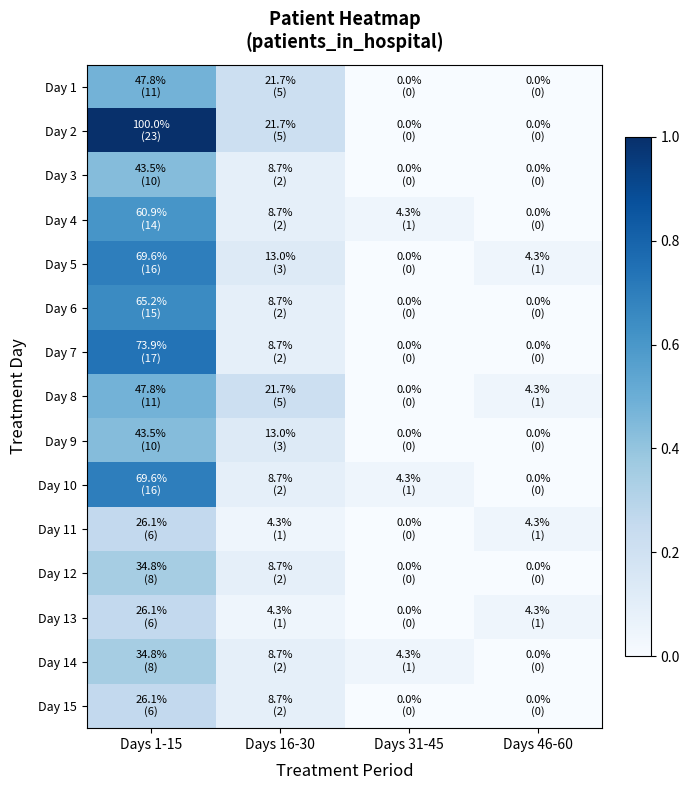

At which category does the chart reach its minimum across all series?

Days 31-45